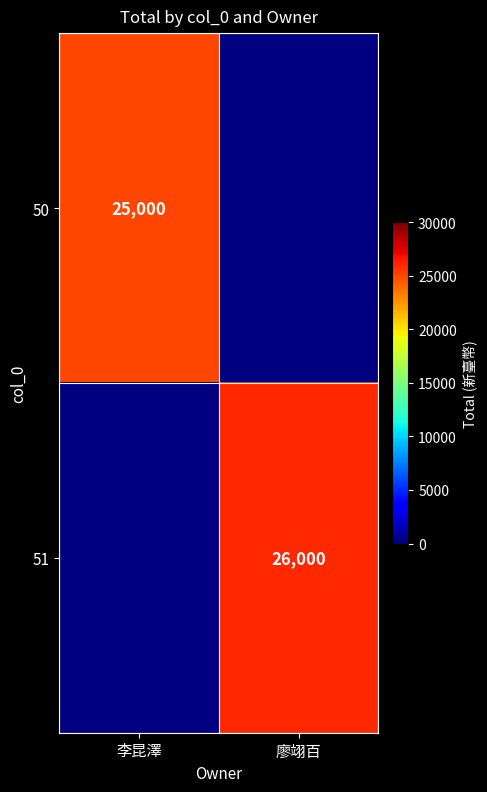

Between 廖翊百 and 李昆澤, which is larger?

李昆澤